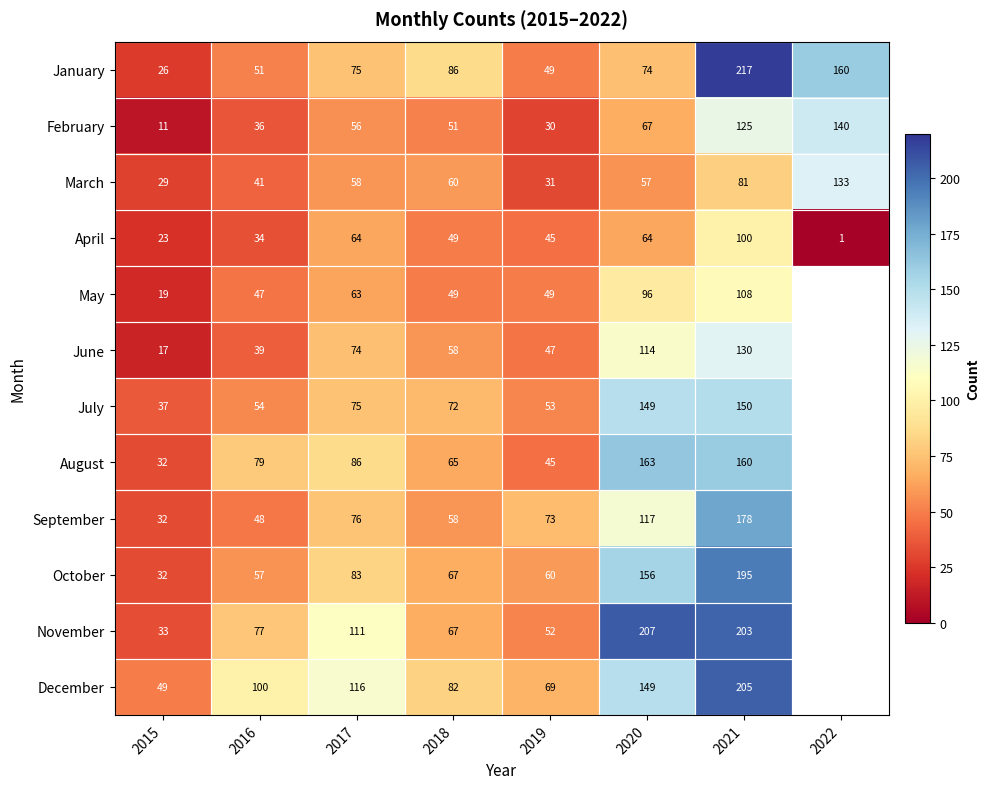

The July series shows 108 at 2017. True or false?

False